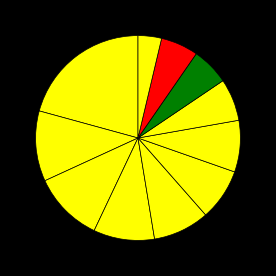

To the nearest percent, what is the average slice percentage?

9%